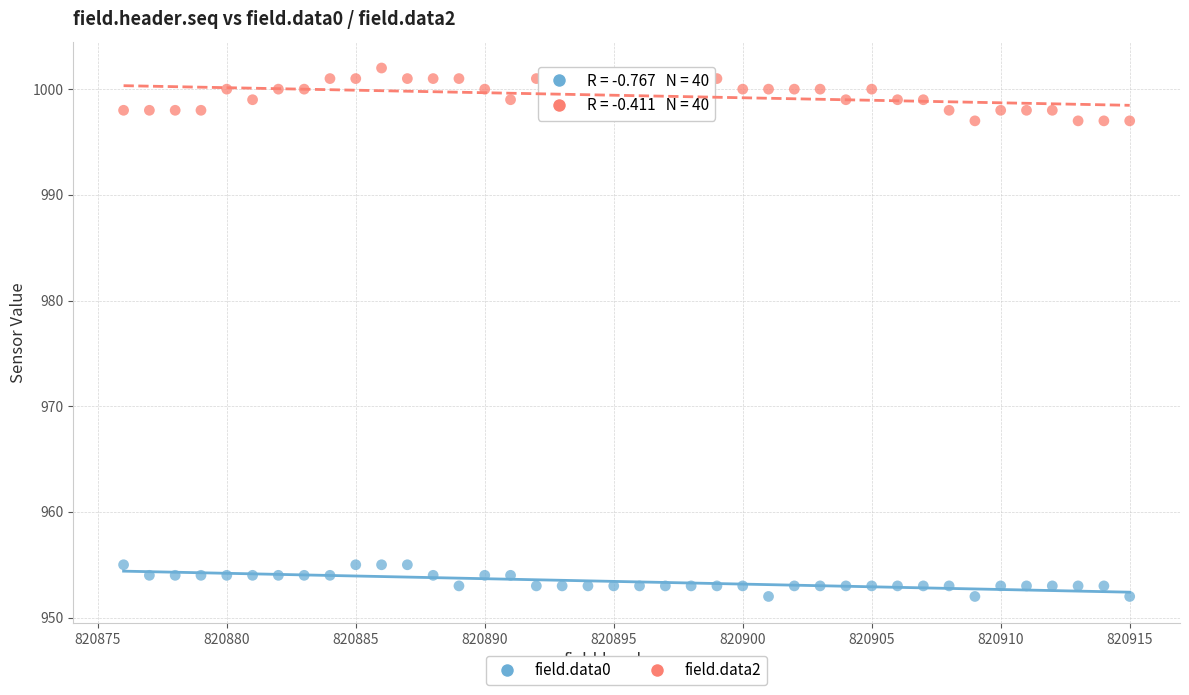

Which series reaches the minimum Y coordinate?

field.data0